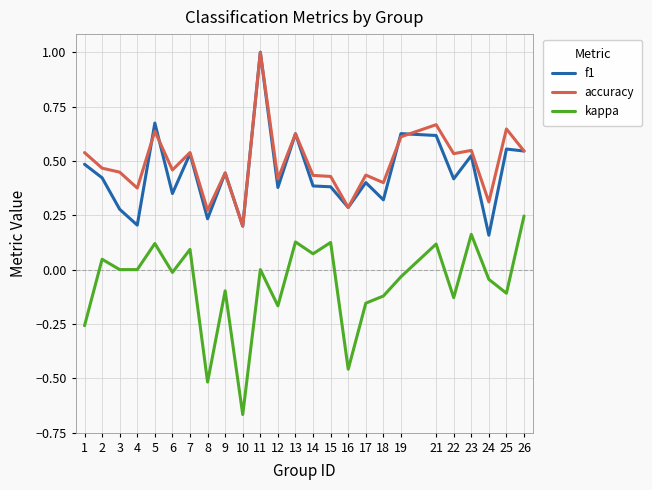

Where is accuracy nearest to the value 0?

10